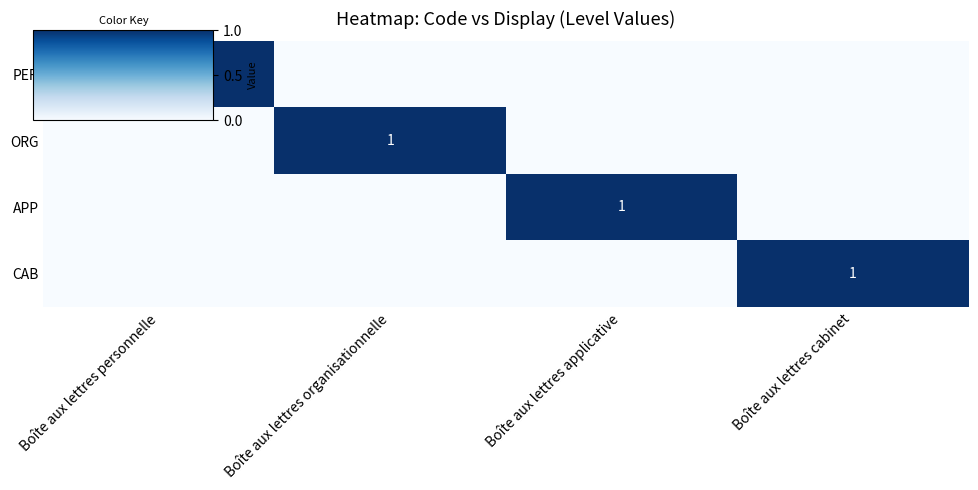

Which series has the largest range (max minus min)?

PER